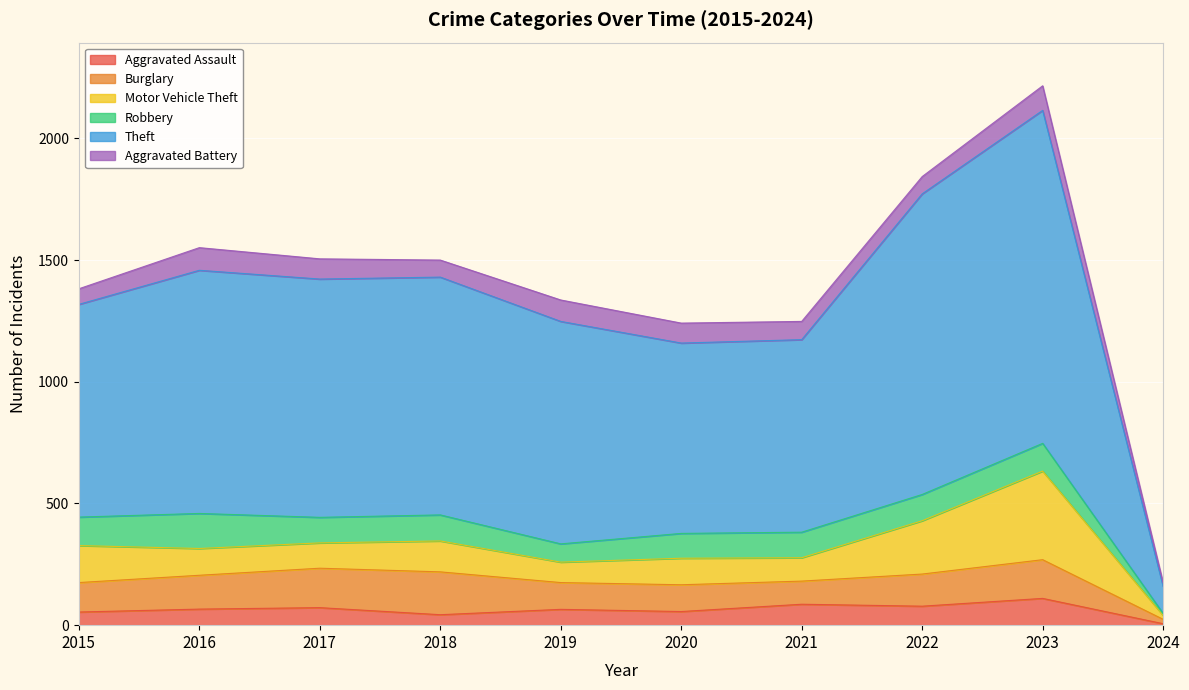

List the series in order of their peak value, lowest first.

Aggravated Battery, Aggravated Assault, Robbery, Burglary, Motor Vehicle Theft, Theft